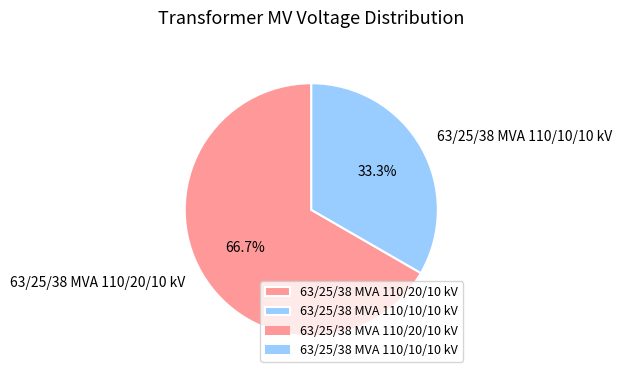

What percentage is the 63/25/38 MVA 110/20/10 kV slice, to the nearest percent?

67%